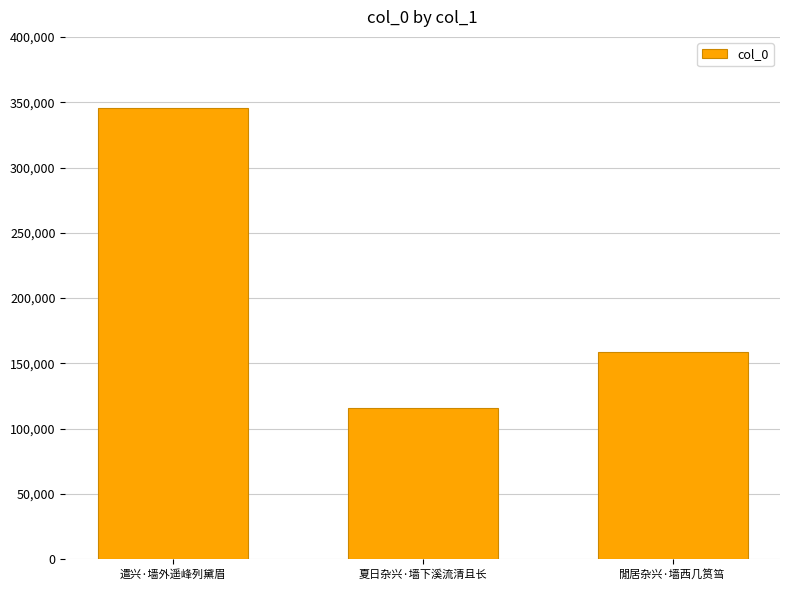

How many values are between 116058 and 345291?

3